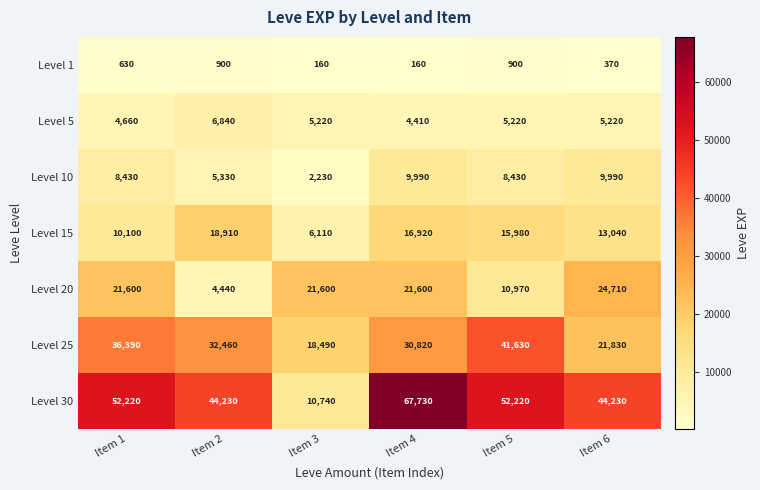

Where does the Level 15 series first go above 15980?

Item 2